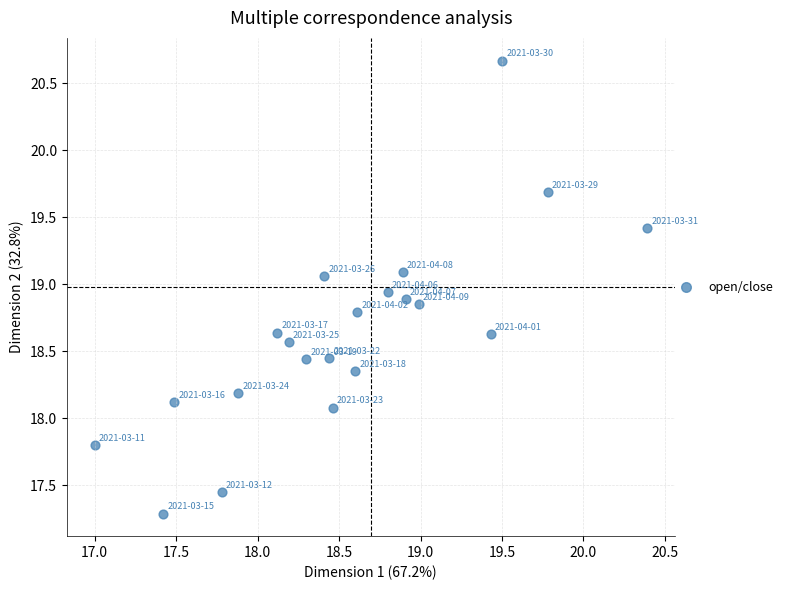

What is the range of Y values (max minus min)?

3.4